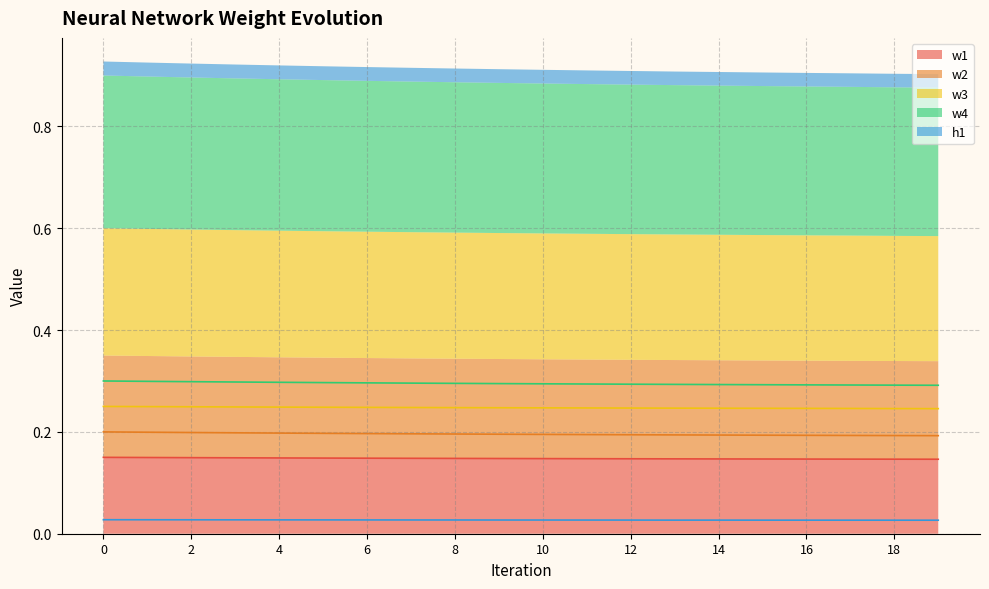

Does the chart display data point markers on the line(s)?

No